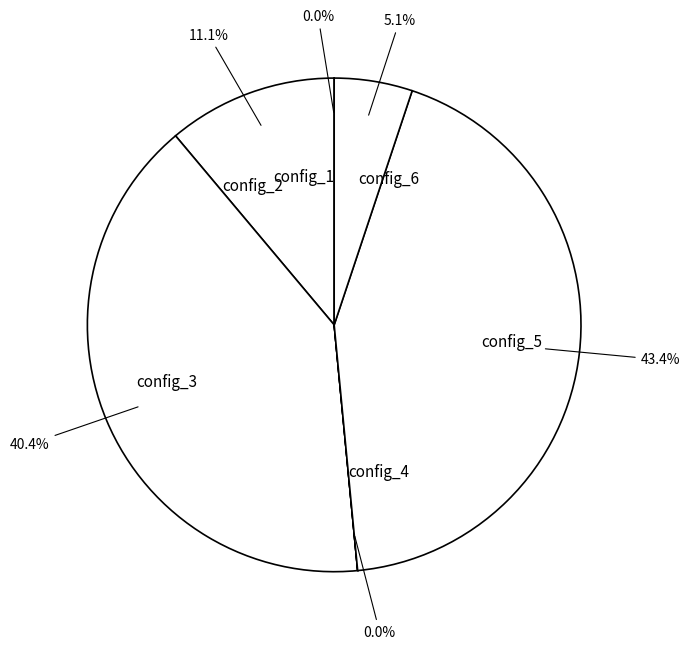

Is there any slice that represents more than half of the pie?

No